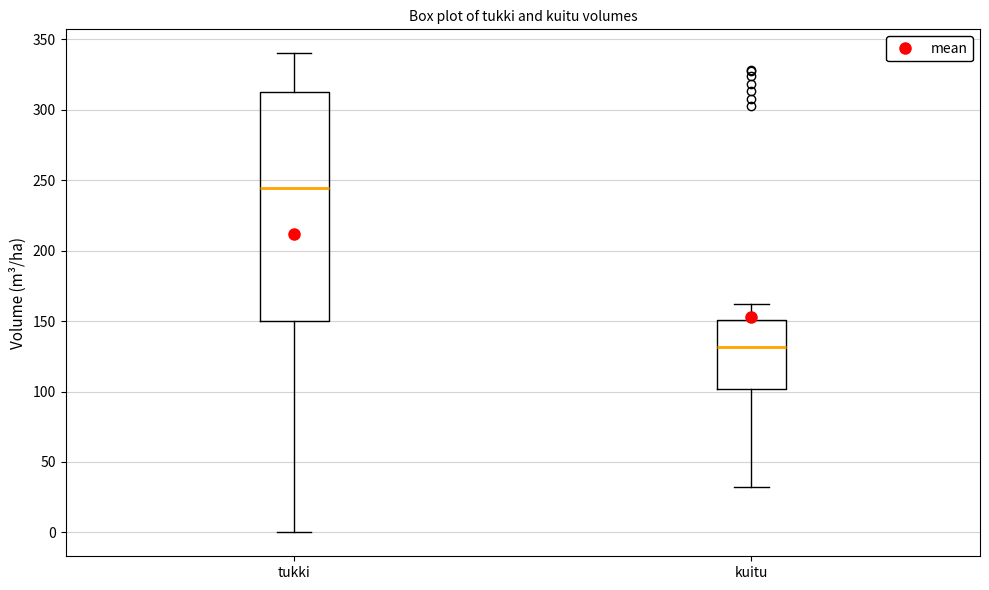

Reading left to right, read every box against the y-axis: the position of its median line, the range the box covers, and the ends of its whiskers. The values are not printed on the chart, so give them approximately, as read against the axis.

tukki: median 245, box 150 to 310, whiskers 0 to 340
kuitu: median 130, box 100 to 150, whiskers 30 to 160